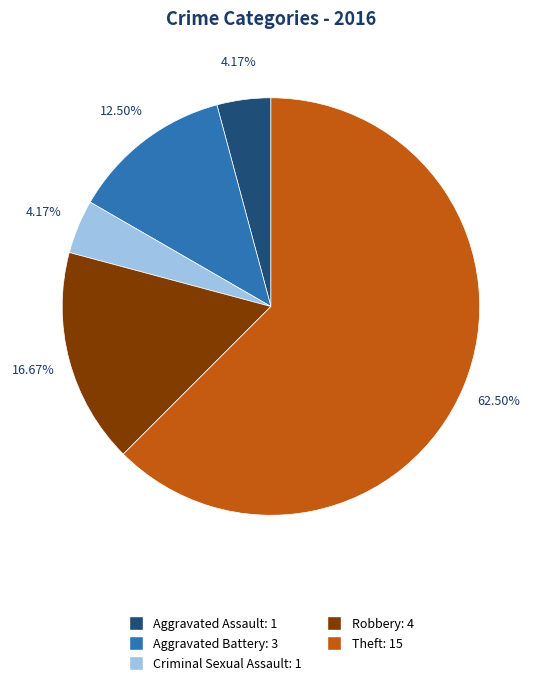

How many slices are in this pie chart?

5